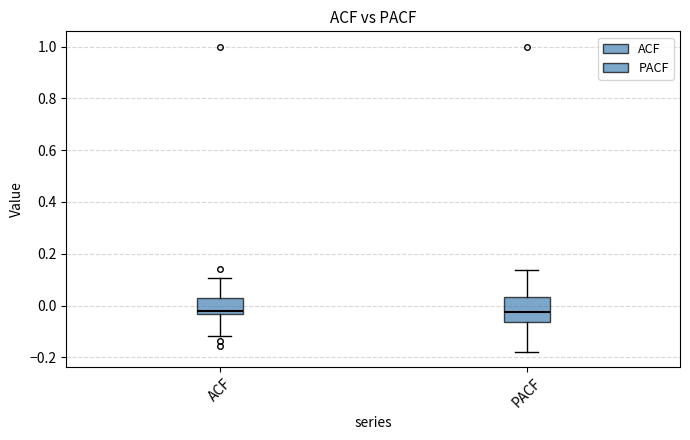

Comparing the boxes themselves (not the whiskers), which one is the tallest?

PACF